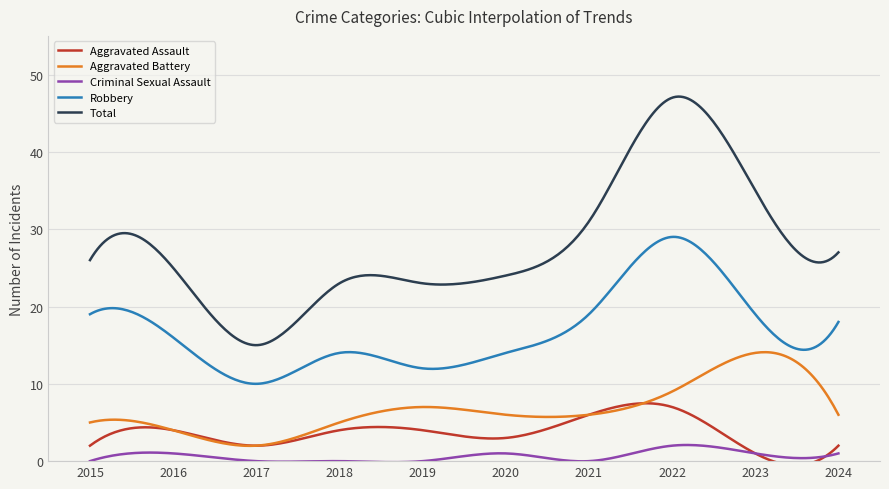

True or false: Aggravated Battery and Robbery intersect in this chart.

False